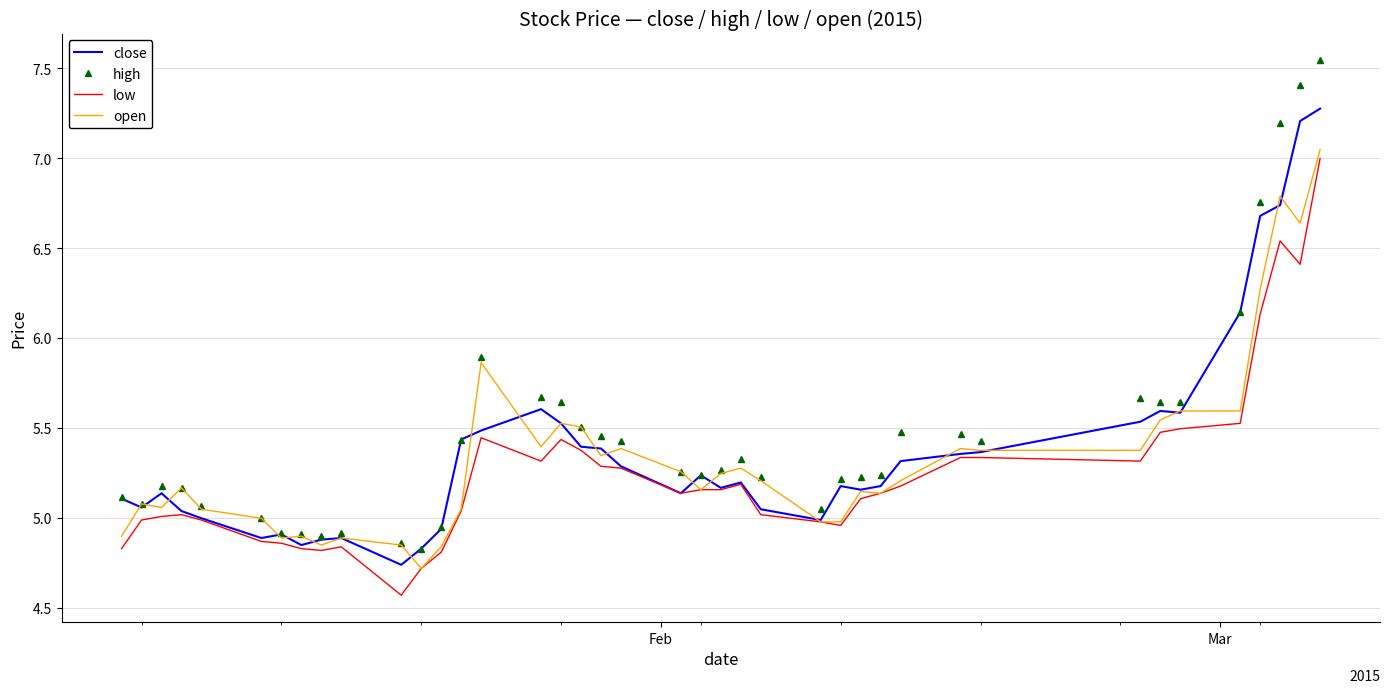

What is the highest value of the close series?

7.3